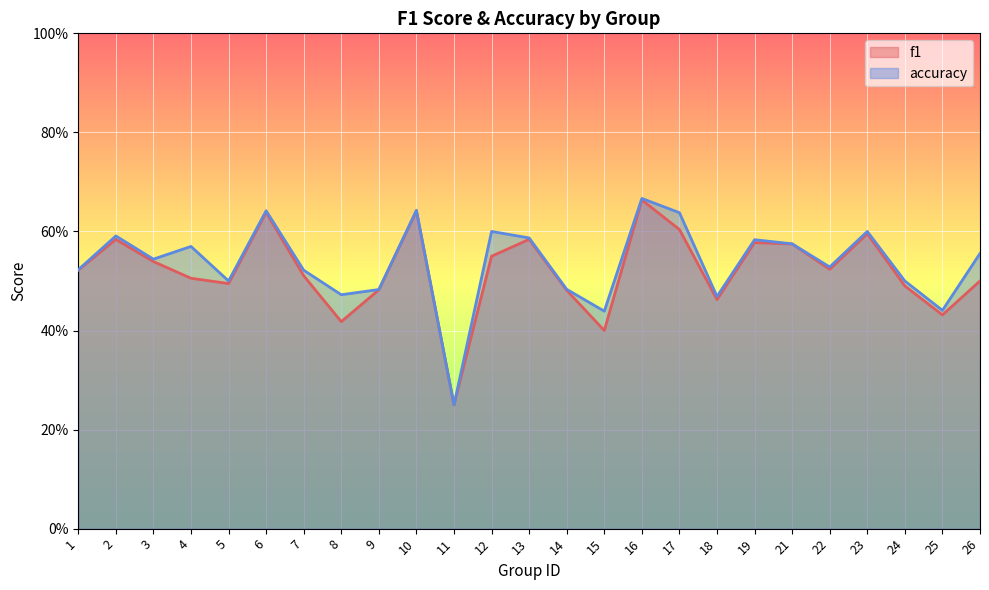

Rank the series by their maximum value, from lowest to highest.

f1, accuracy